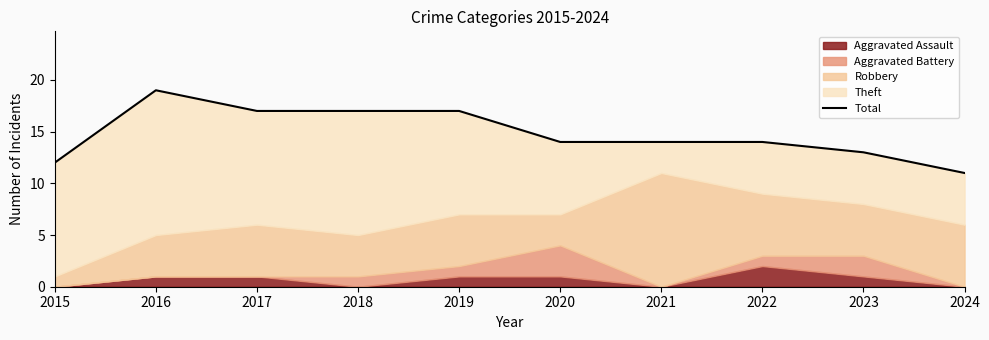

Reading right to left, what are all the values shown in this chart?

2024=11	2023=13	2022=14	2021=14	2020=14	2019=17	2018=17	2017=17	2016=19	2015=12